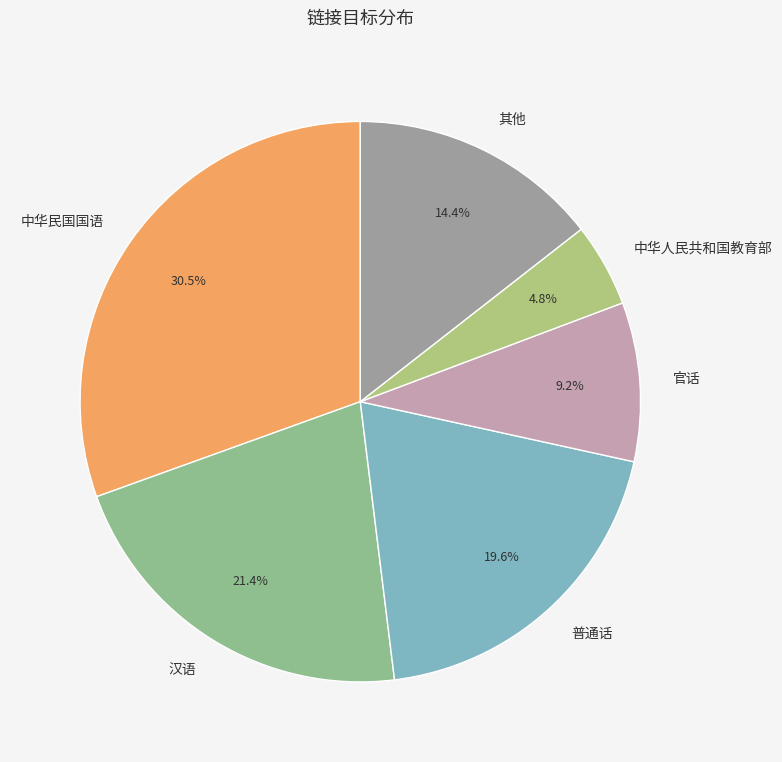

True or false: 汉语 accounts for 21% of the total.

True